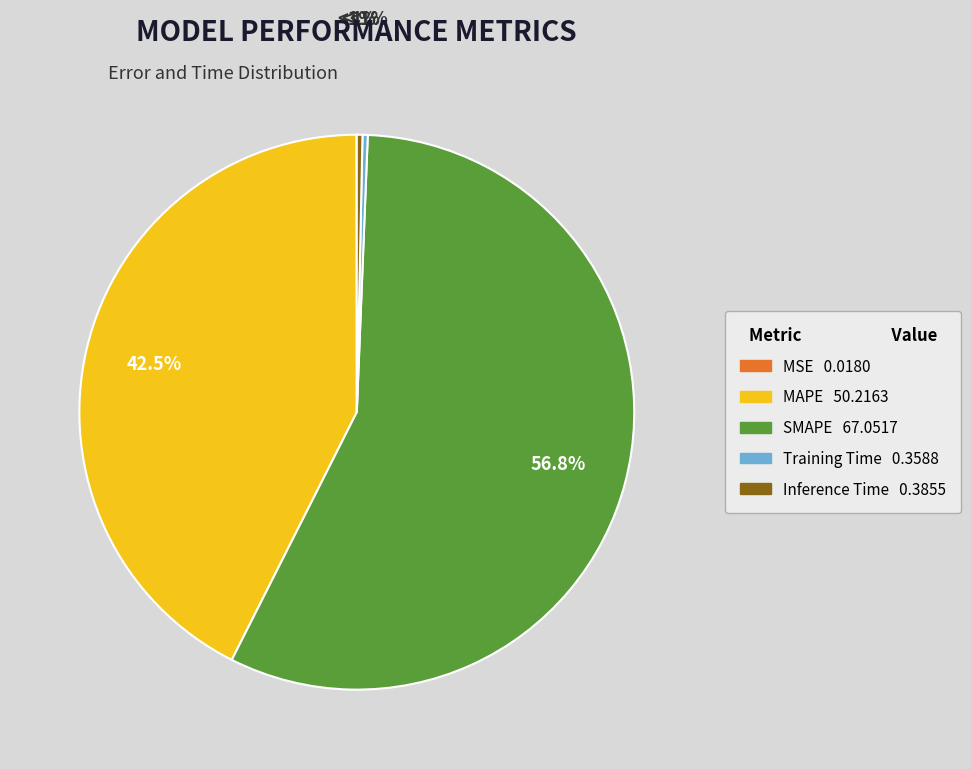

Does SMAPE represent more than half of the total?

Yes